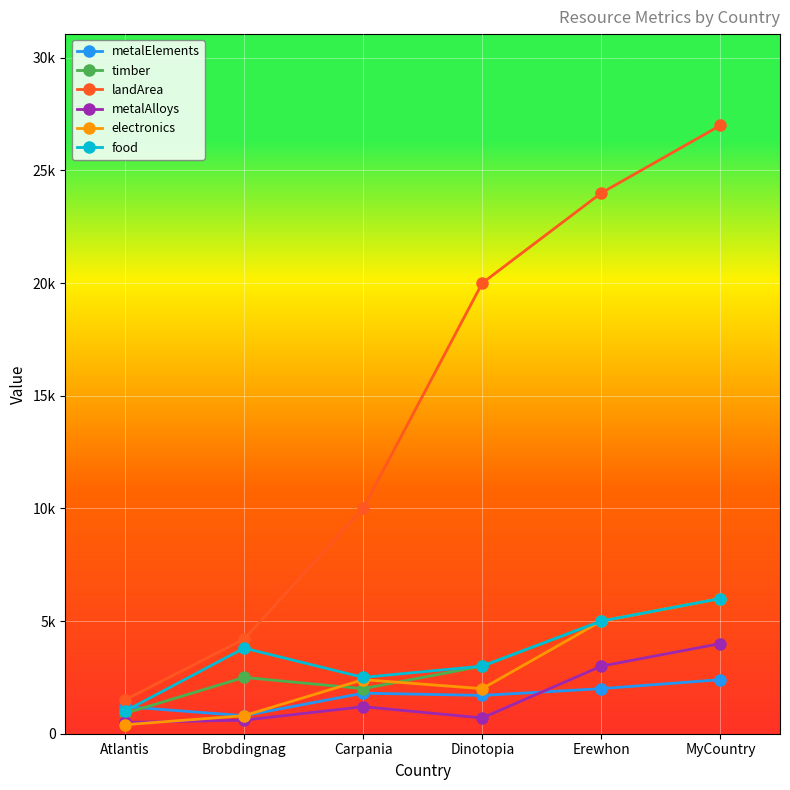

Which series has the largest range (max minus min)?

landArea